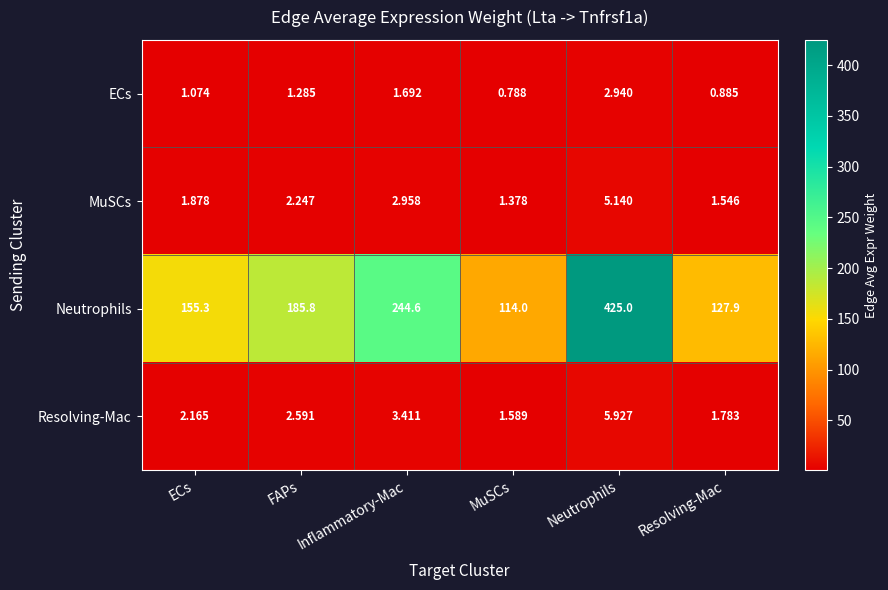

At which label does MuSCs first exceed 2?

FAPs